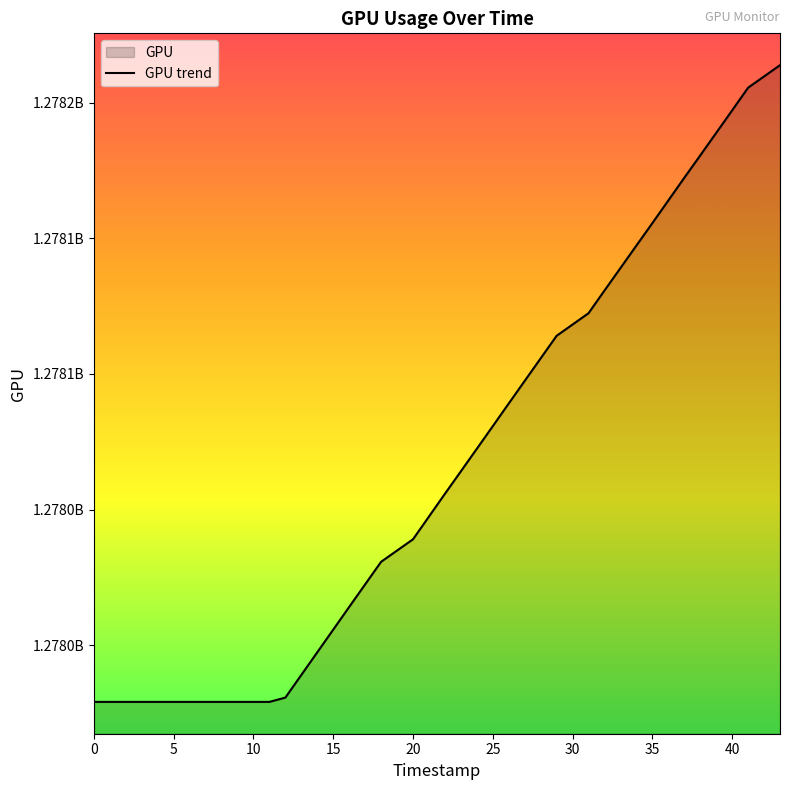

What value does the data have at 1743785493, to the nearest 10?

1277979110